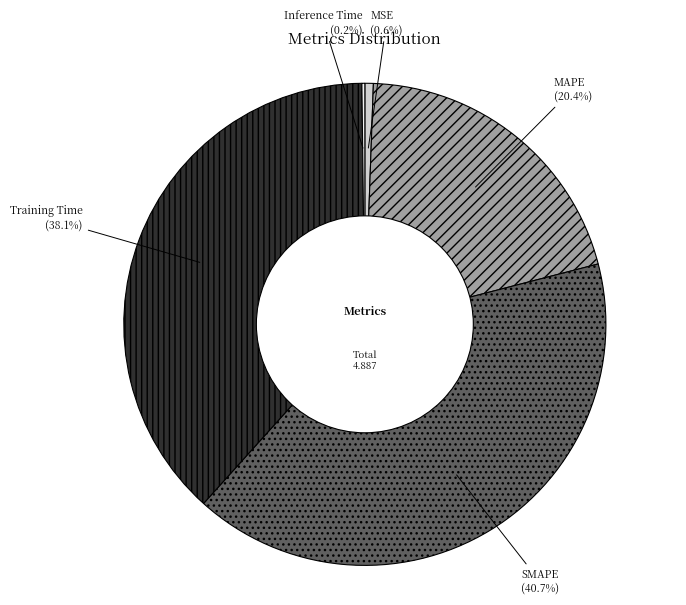

What is the ratio of the value at MAPE to the value at SMAPE?

0.5